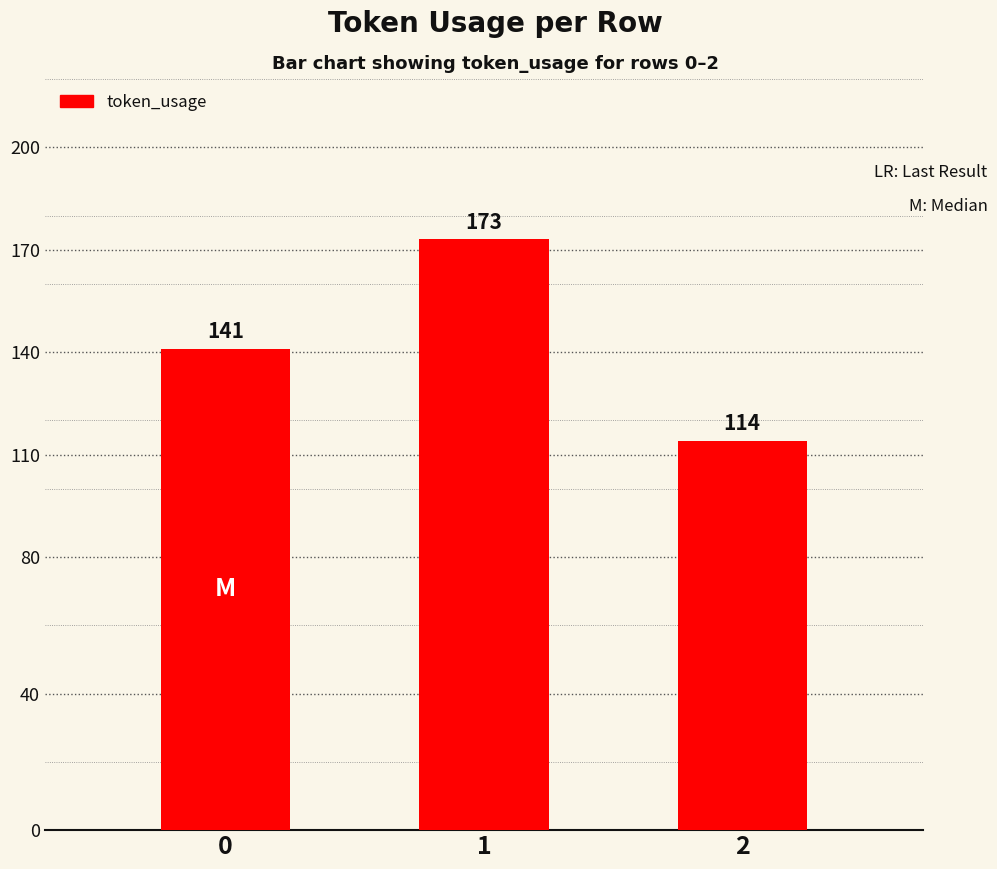

Are the bars horizontal?

No